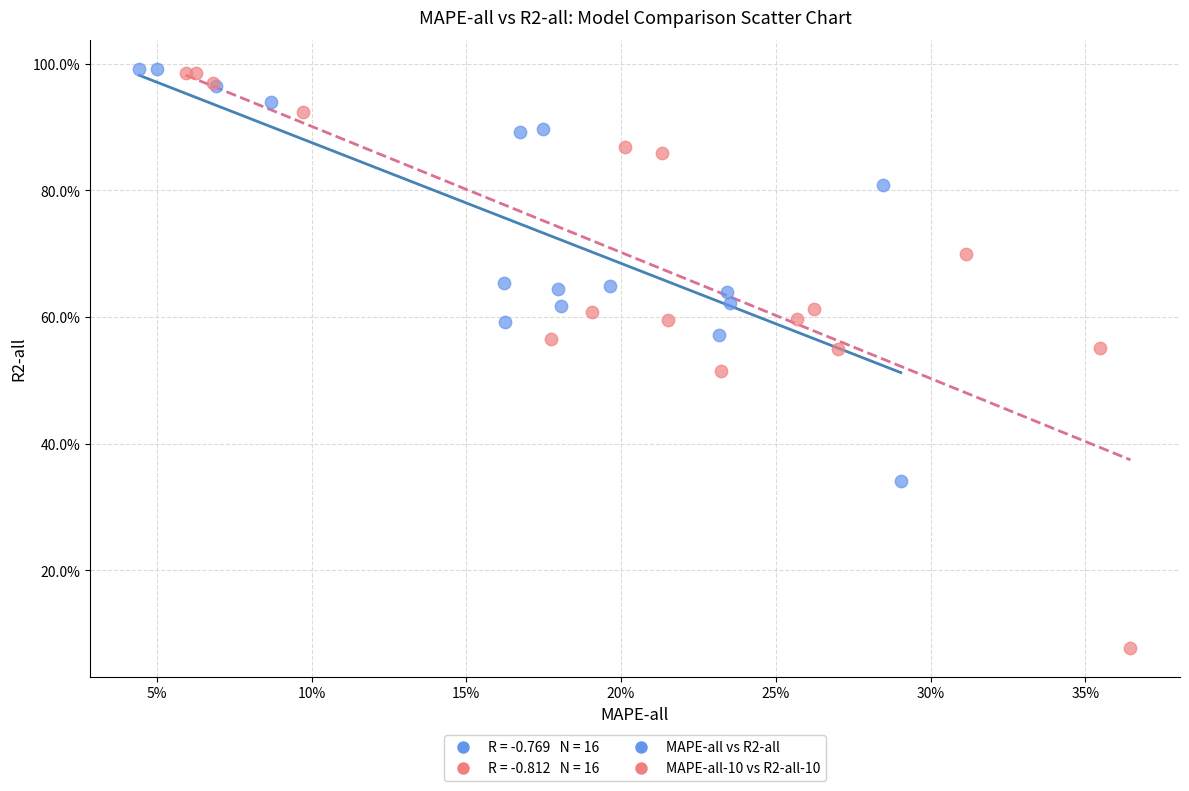

Which series has the widest spread of Y values?

MAPE-all-10 vs R2-all-10